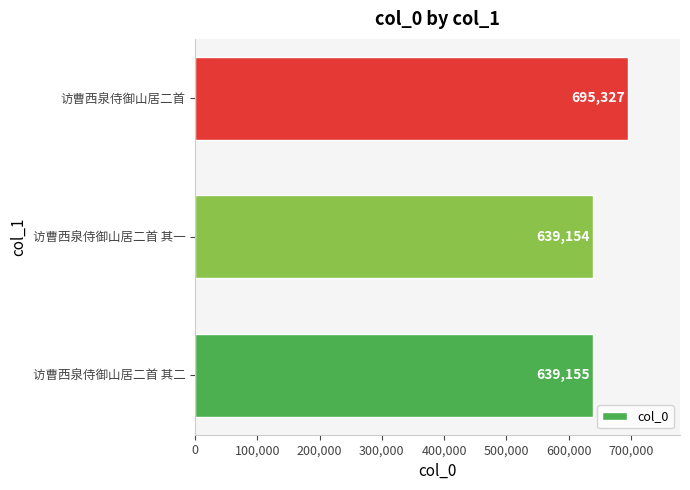

Rank the categories by value from highest to lowest.

访曹西泉侍御山居二首, 访曹西泉侍御山居二首 其二, 访曹西泉侍御山居二首 其一